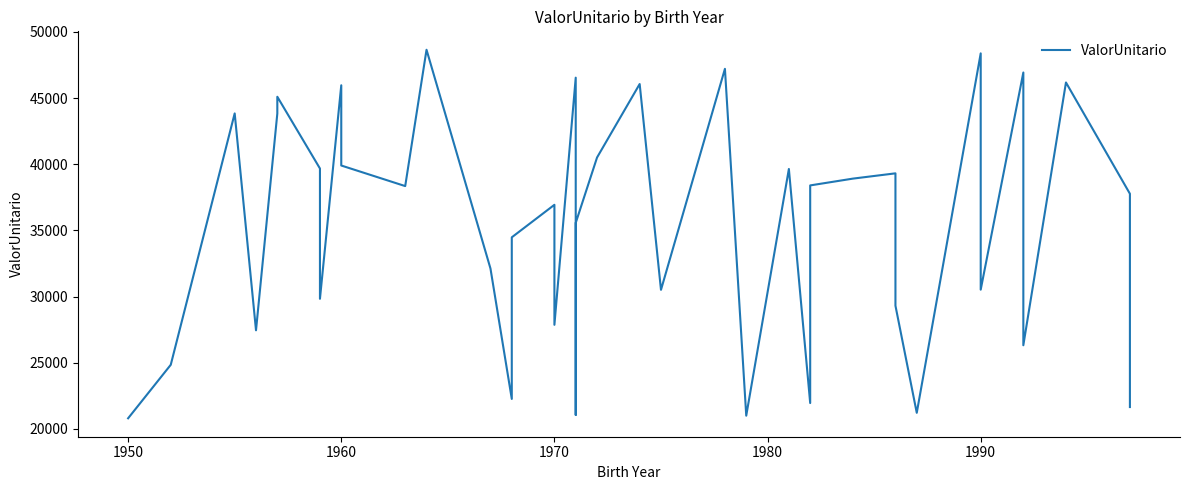

How many interior local valleys (lower than both neighbors) does the data have?

12